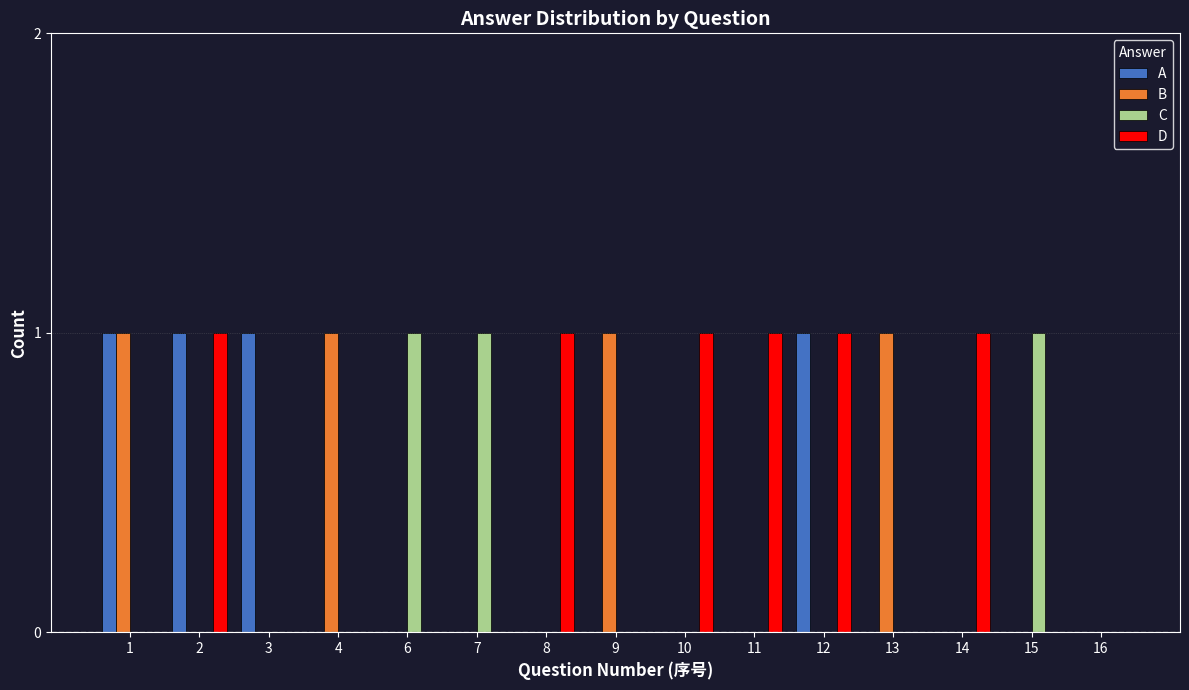

Count the number of categories in the chart.

15